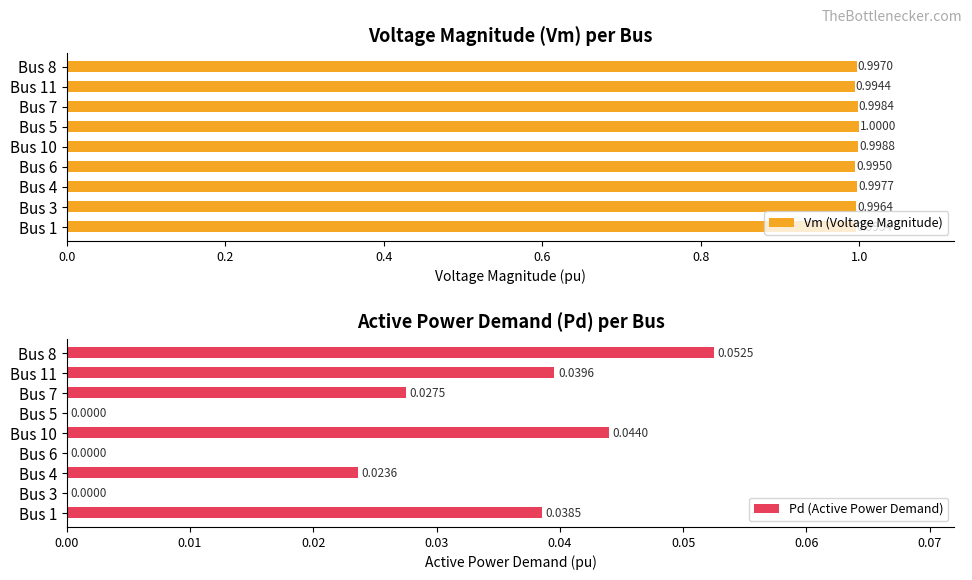

At how many categories does at least one series exceed 0?

9